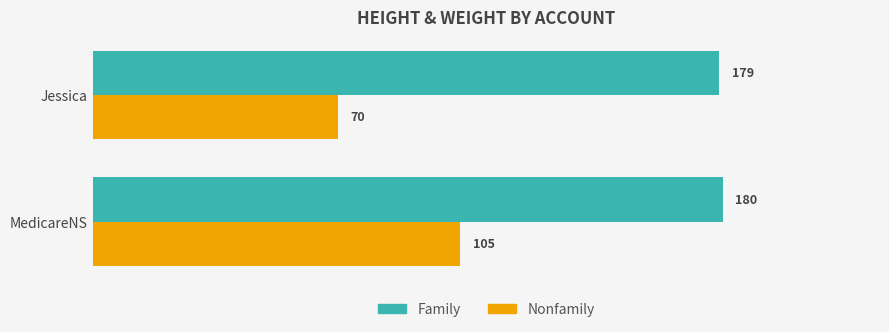

What is the difference between the maximum and minimum values in the Nonfamily series?

35